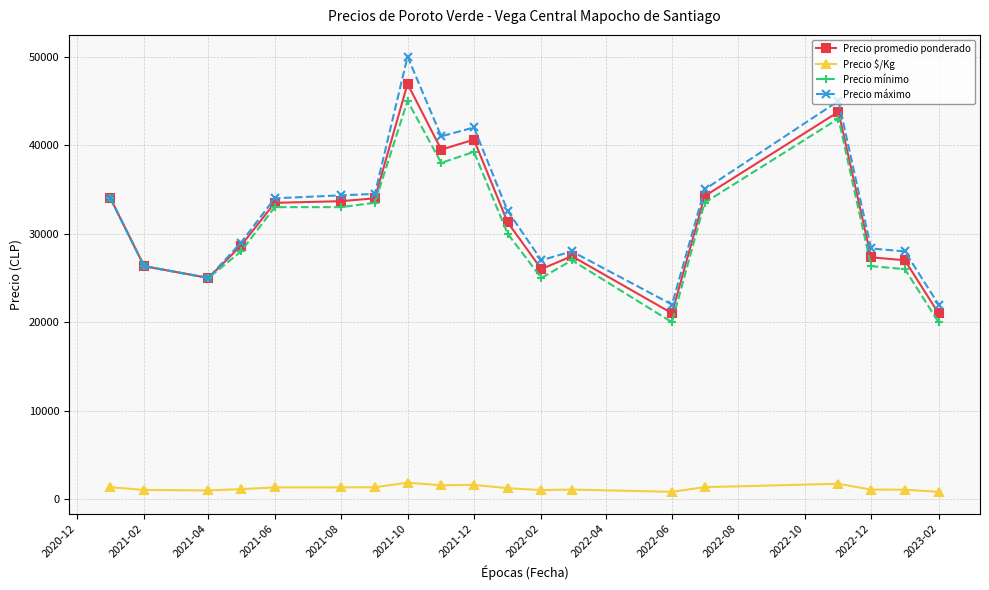

What is the greatest value displayed?

50000.0